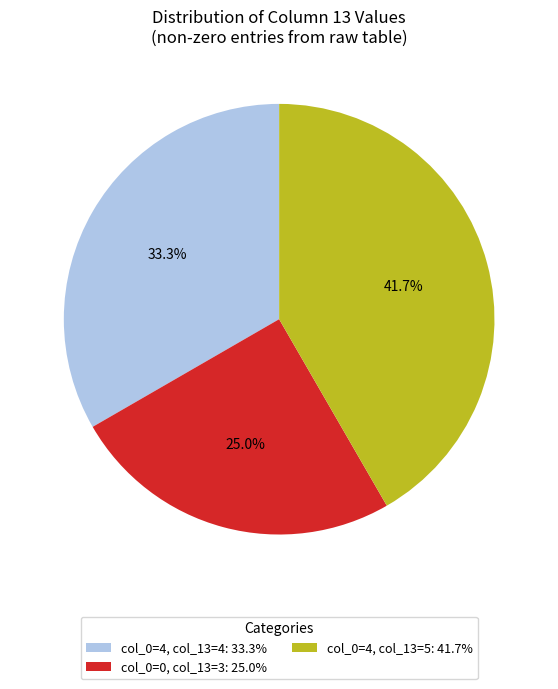

Is there a majority slice in this chart?

No